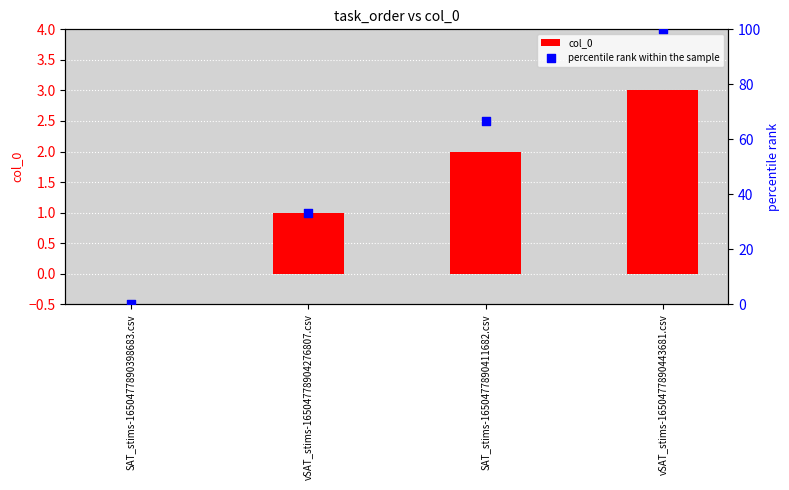

What is the total value across all series at SAT_stims-1650477890411682.csv?

68.7